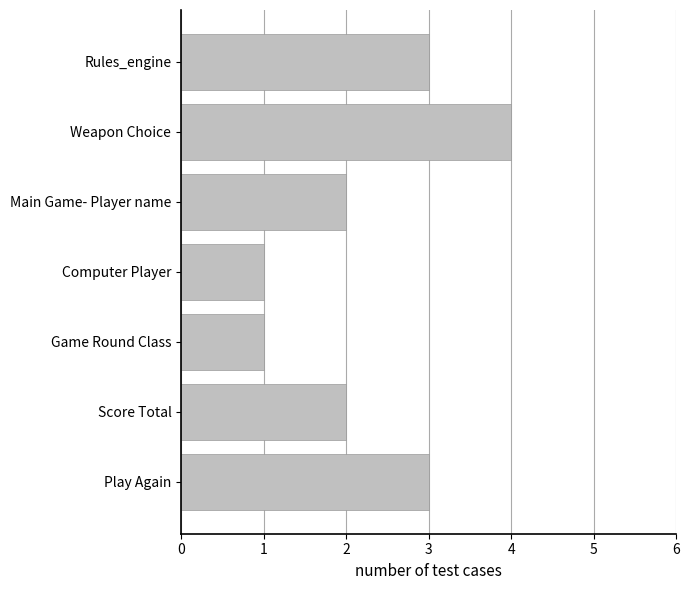

Reading bottom to top, extract all data points from this chart.

3	2	1	1	2	4	3